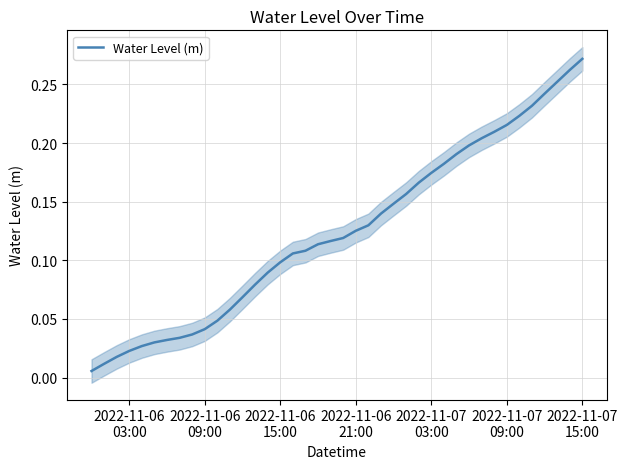

Reading left to right, transcribe all the data shown in this chart.

0.0	0.0	0.0	0.0	0.0	0.0	0.0	0.0	0.0	0.0	0.0	0.1	0.1	0.1	0.1	0.1	0.1	0.1	0.1	0.1	0.1	0.1	0.1	0.1	0.1	0.2	0.2	0.2	0.2	0.2	0.2	0.2	0.2	0.2	0.2	0.2	0.2	0.3	0.3	0.3